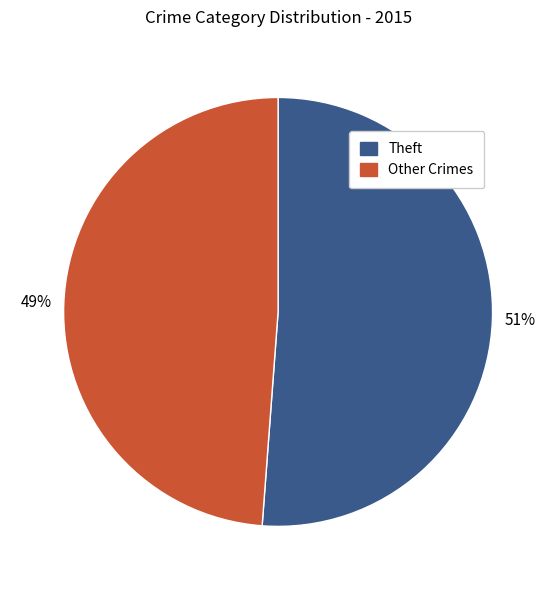

Which slice is the smallest?

Other Crimes